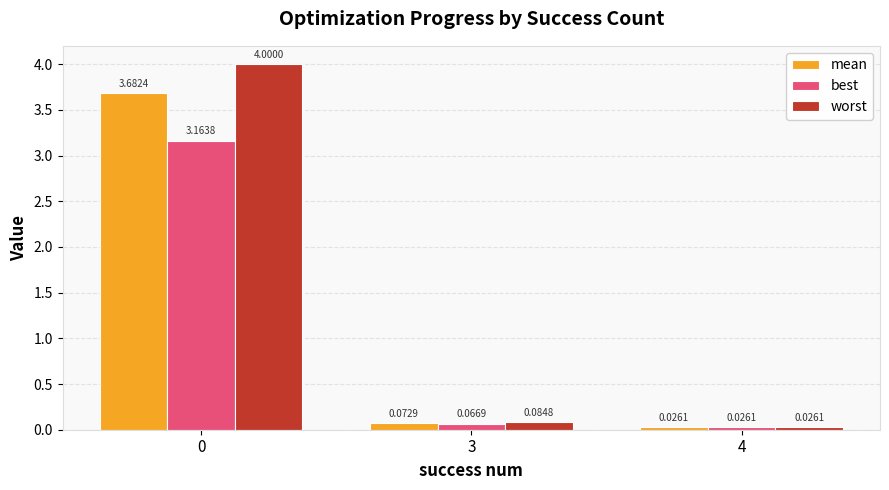

What is the difference between the maximum and minimum values in the worst series?

4.0